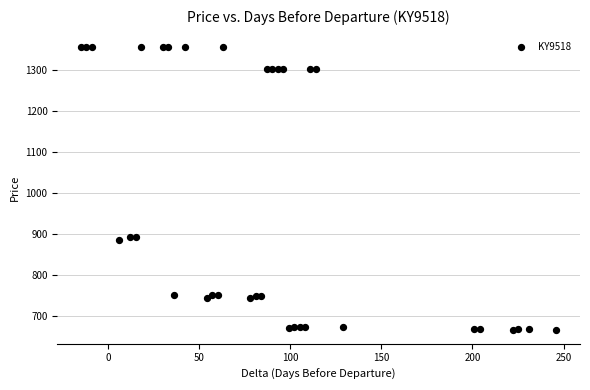

What is the range of X values (max minus min)?

261